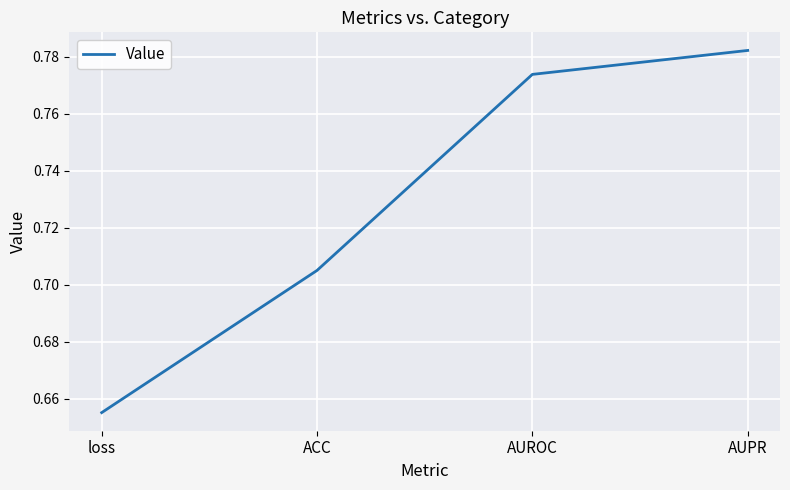

List the labels in order of value, largest first.

AUPR, AUROC, ACC, loss